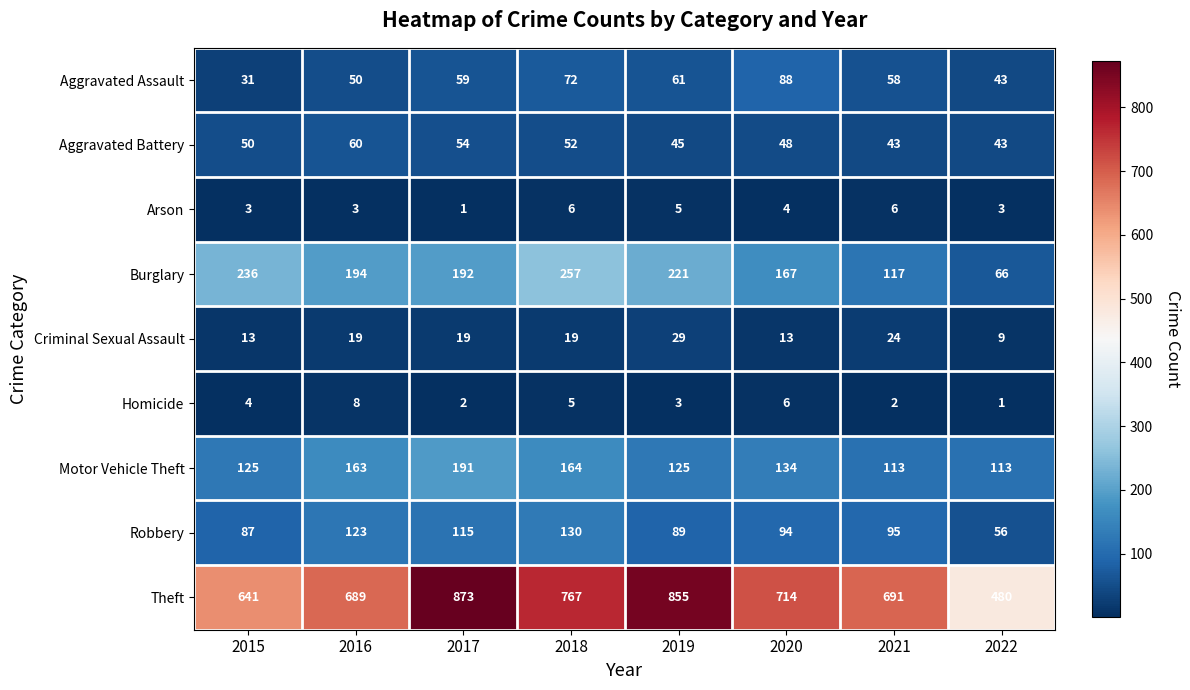

At which category is the sum across all series the highest?

2017